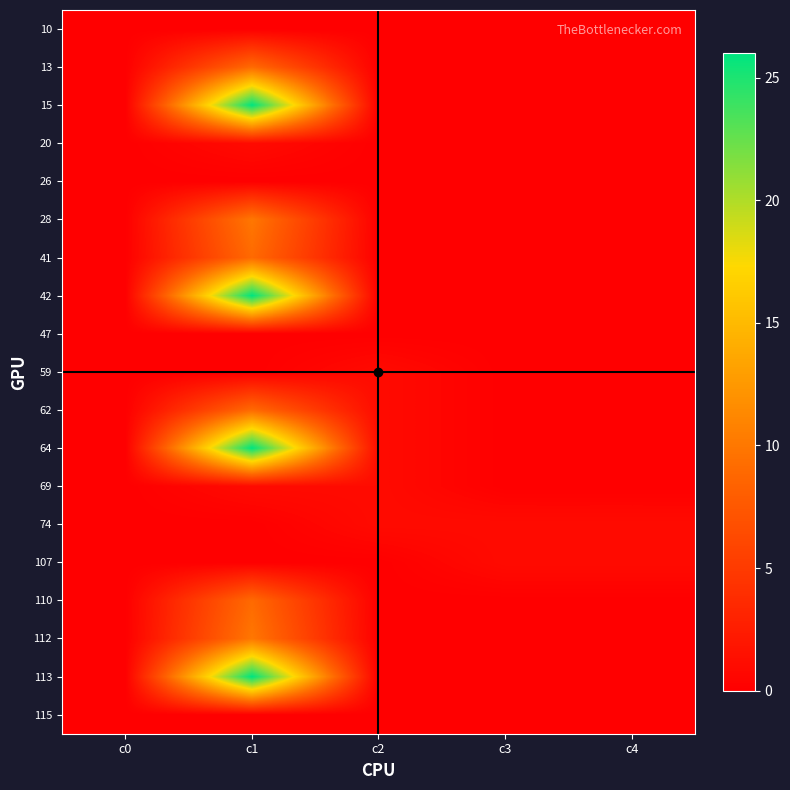

Reading right to left, transcribe all the data shown in this chart.

10: c4=0	c3=0	c2=0	c1=0	c0=0
13: c4=0	c3=0	c2=0	c1=9	c0=0
15: c4=0	c3=0	c2=0	c1=26	c0=0
20: c4=0	c3=0	c2=0	c1=1	c0=0
26: c4=0	c3=0	c2=0	c1=0	c0=0
28: c4=0	c3=0	c2=0	c1=10	c0=0
41: c4=0	c3=0	c2=0	c1=9	c0=0
42: c4=0	c3=0	c2=0	c1=26	c0=0
47: c4=0	c3=0	c2=0	c1=0	c0=0
59: c4=0	c3=0	c2=1	c1=0	c0=0
62: c4=0	c3=0	c2=1	c1=9	c0=0
64: c4=0	c3=0	c2=1	c1=26	c0=0
69: c4=0	c3=0	c2=1	c1=1	c0=0
74: c4=1	c3=1	c2=1	c1=0	c0=0
107: c4=1	c3=1	c2=0	c1=0	c0=0
110: c4=0	c3=0	c2=0	c1=9	c0=0
112: c4=0	c3=0	c2=0	c1=10	c0=0
113: c4=0	c3=0	c2=0	c1=26	c0=0
115: c4=0	c3=0	c2=0	c1=0	c0=0